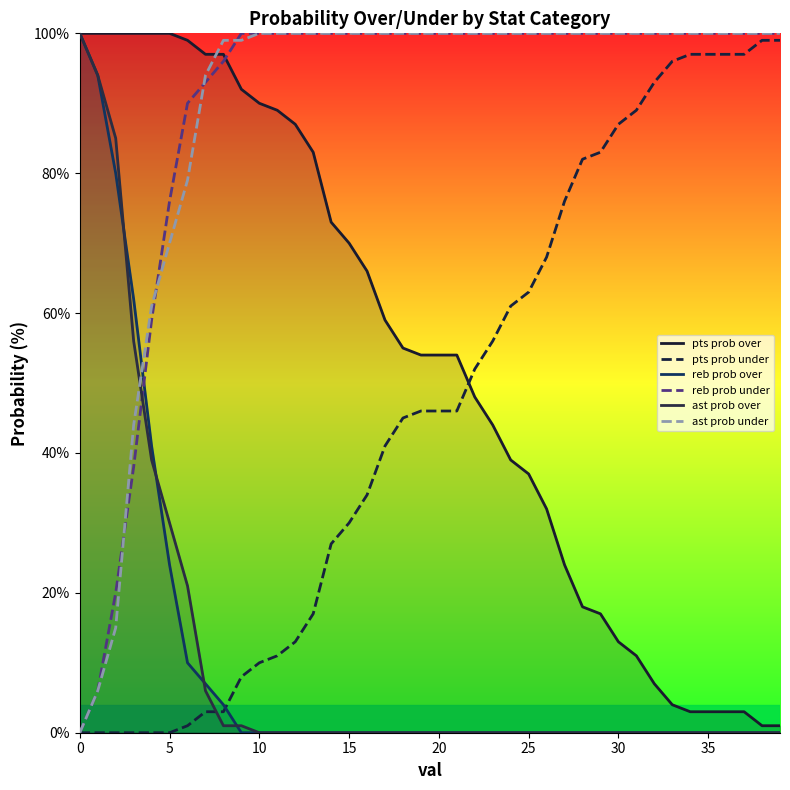

Reading left to right, transcribe all the data shown in this chart.

pts prob over: 100	100	100	100	100	100	99	97	97	92	90	89	87	83	73	70	66	59	55	54	54	54	48	44	39	37	32	24	18	17	13	11	7	4	3	3	3	3	1	1
pts prob under: 0	0	0	0	0	0	1	3	3	8	10	11	13	17	27	30	34	41	45	46	46	46	52	56	61	63	68	76	82	83	87	89	93	96	97	97	97	97	99	99
reb prob over: 100	94	80	62	41	24	10	7	4	0	0	0	0	0	0	0	0	0	0	0	0	0	0	0	0	0	0	0	0	0	0	0	0	0	0	0	0	0	0	0
reb prob under: 0	6	20	38	59	76	90	93	96	100	100	100	100	100	100	100	100	100	100	100	100	100	100	100	100	100	100	100	100	100	100	100	100	100	100	100	100	100	100	100
ast prob over: 100	94	85	56	39	30	21	6	1	1	0	0	0	0	0	0	0	0	0	0	0	0	0	0	0	0	0	0	0	0	0	0	0	0	0	0	0	0	0	0
ast prob under: 0	6	15	44	61	70	79	94	99	99	100	100	100	100	100	100	100	100	100	100	100	100	100	100	100	100	100	100	100	100	100	100	100	100	100	100	100	100	100	100